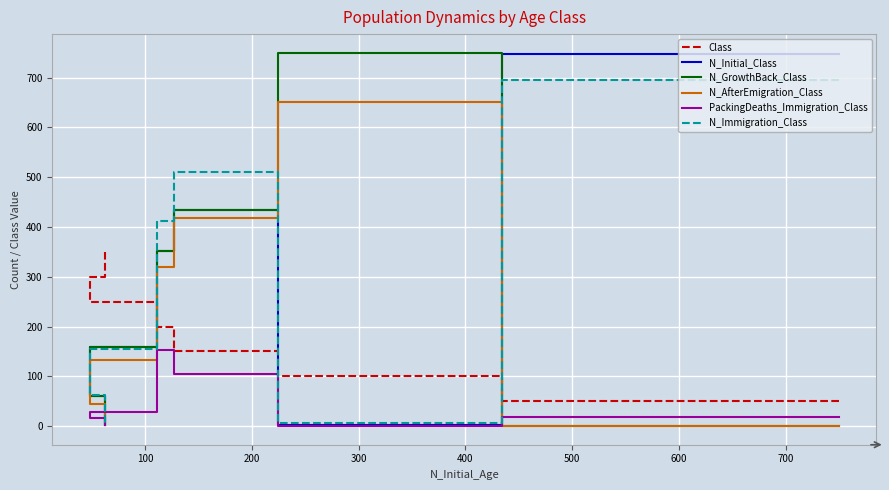

What are all the series names shown in the legend?

Class, N_Initial_Class, N_GrowthBack_Class, N_AfterEmigration_Class, PackingDeaths_Immigration_Class, N_Immigration_Class